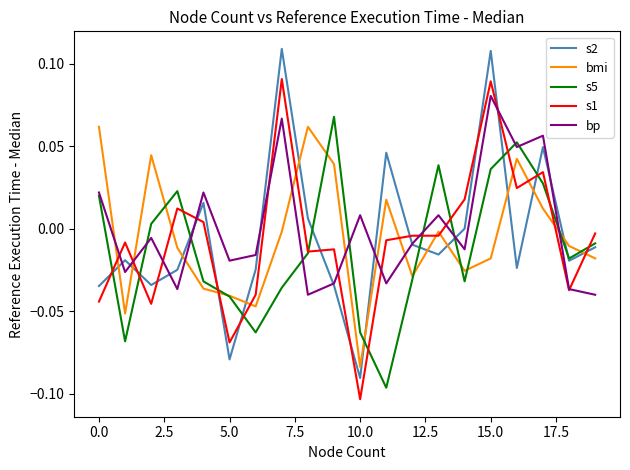

How many intersections are there between bmi and s2?

13